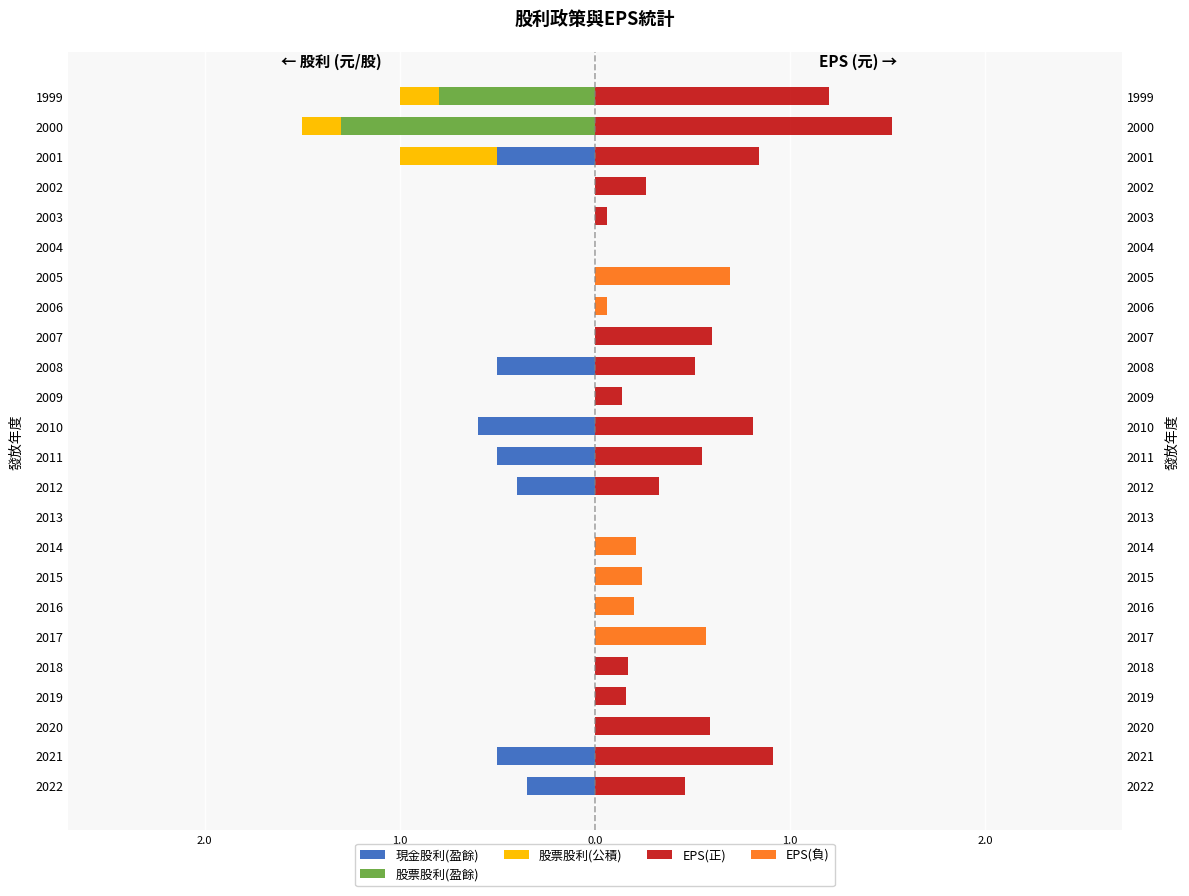

What is the highest value of the EPS(正) series?

1.5